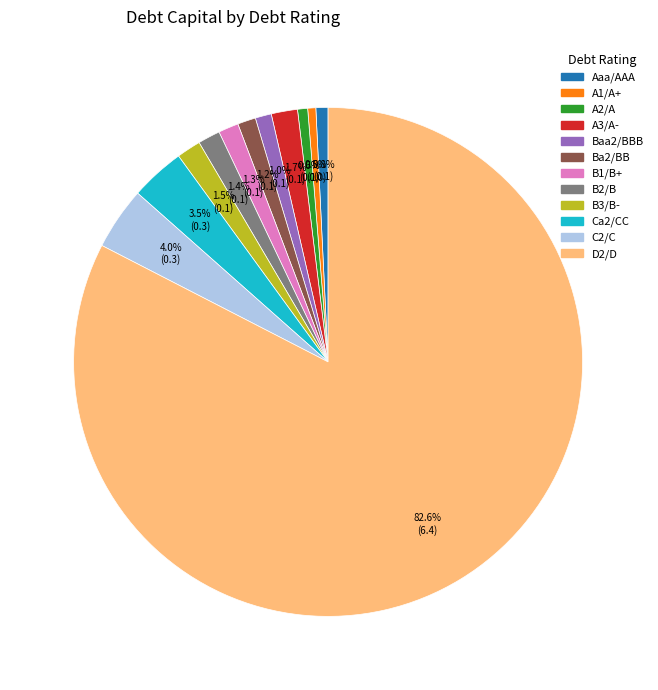

What percentage do C2/C and A1/A+ together represent?

4.5%